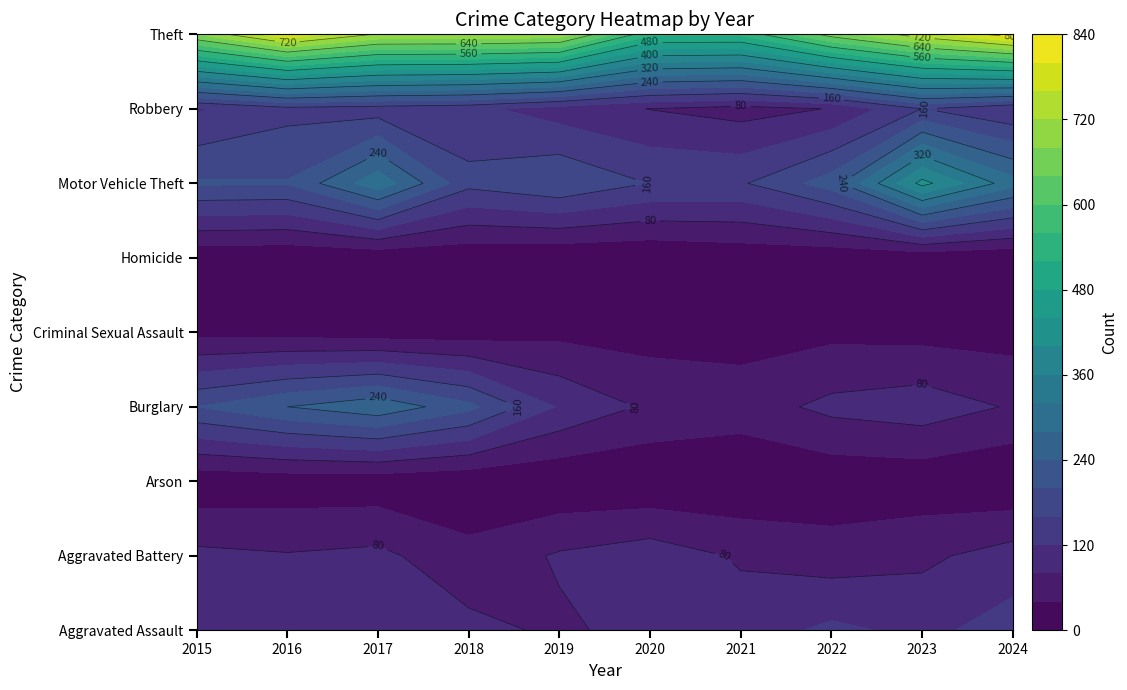

Reading right to left, transcribe all the data shown in this chart.

Aggravated Assault: 2024=137	2023=110	2022=129	2021=100	2020=94	2019=73	2018=92	2017=87	2016=93	2015=86
Aggravated Battery: 2024=99	2023=71	2022=59	2021=75	2020=103	2019=85	2018=52	2017=90	2016=83	2015=90
Arson: 2024=2	2023=13	2022=11	2021=4	2020=4	2019=5	2018=8	2017=14	2016=15	2015=11
Burglary: 2024=76	2023=103	2022=91	2021=60	2020=73	2019=116	2018=212	2017=271	2016=240	2015=200
Criminal Sexual Assault: 2024=23	2023=26	2022=30	2021=24	2020=23	2019=29	2018=18	2017=18	2016=25	2015=27
Homicide: 2024=3	2023=8	2022=9	2021=11	2020=2	2019=3	2018=8	2017=6	2016=5	2015=9
Motor Vehicle Theft: 2024=296	2023=414	2022=220	2021=155	2020=159	2019=198	2018=172	2017=307	2016=203	2015=205
Robbery: 2024=123	2023=161	2022=82	2021=64	2020=79	2019=100	2018=131	2017=140	2016=147	2015=115
Theft: 2024=824	2023=746	2022=659	2021=529	2020=529	2019=707	2018=715	2017=716	2016=794	2015=681